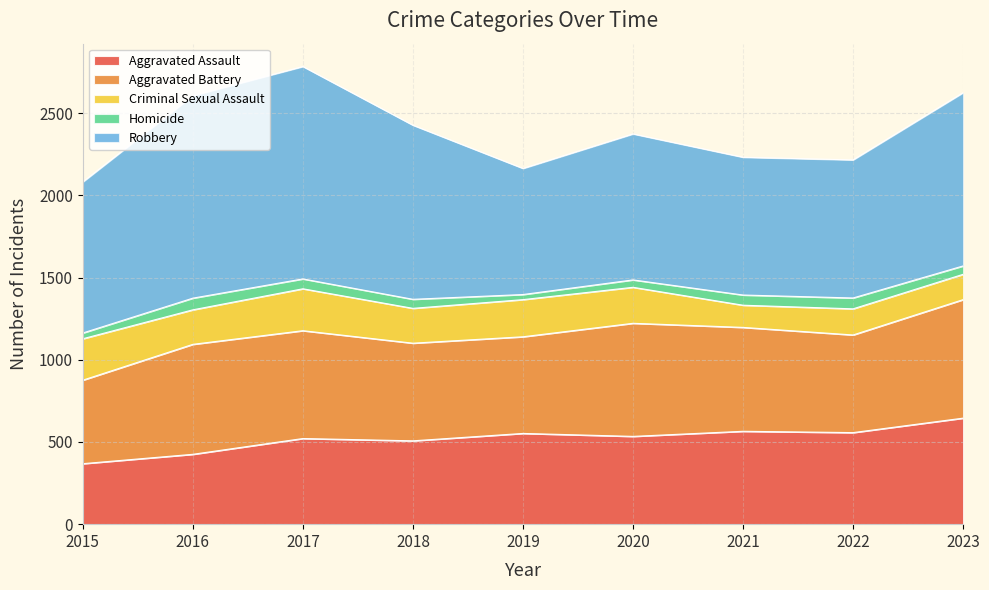

What is the minimum value for Aggravated Assault?

368